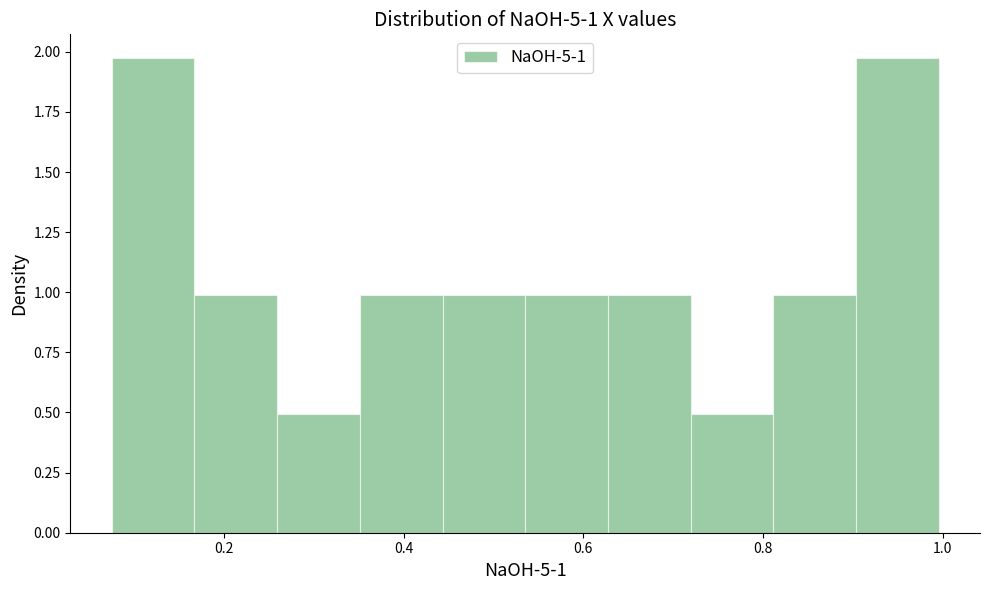

Reading left to right, transcribe this chart: for each bar, give the range it covers on the x-axis and its height. Neither the bar edges nor the heights are printed on the chart, so give them approximately, as read against the axes.

0.08 to 0.16: 1.95
0.16 to 0.26: 1.00
0.26 to 0.36: 0.50
0.36 to 0.44: 1.00
0.44 to 0.54: 1.00
0.54 to 0.62: 1.00
0.62 to 0.72: 1.00
0.72 to 0.82: 0.50
0.82 to 0.90: 1.00
0.90 to 1.00: 1.95